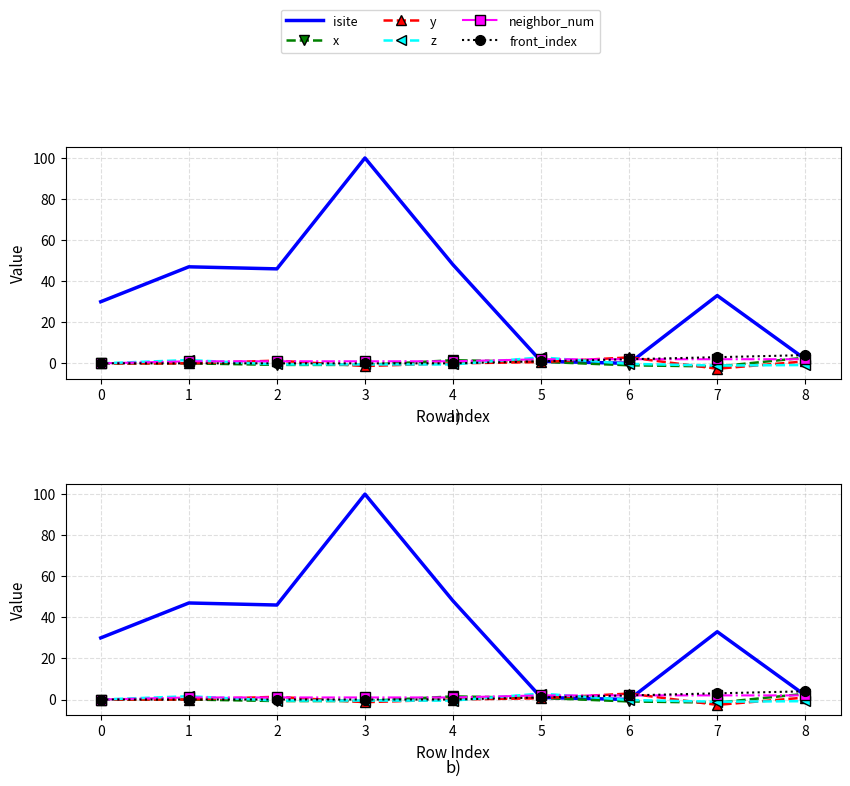

What is the spread (max minus min) of values at 1?

47.0